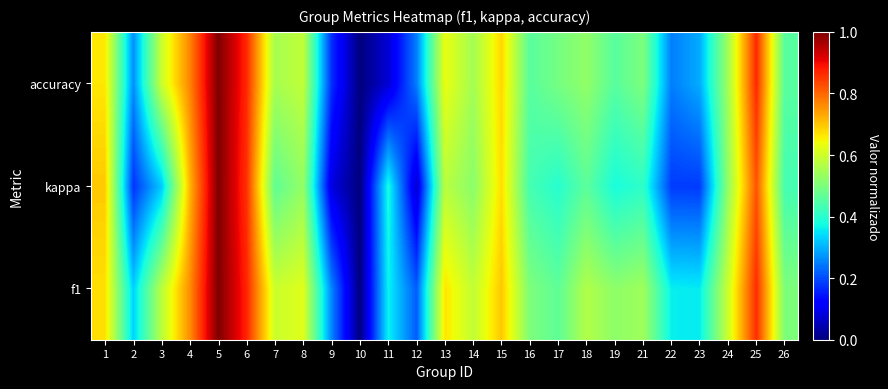

Which series has the largest range (max minus min)?

f1